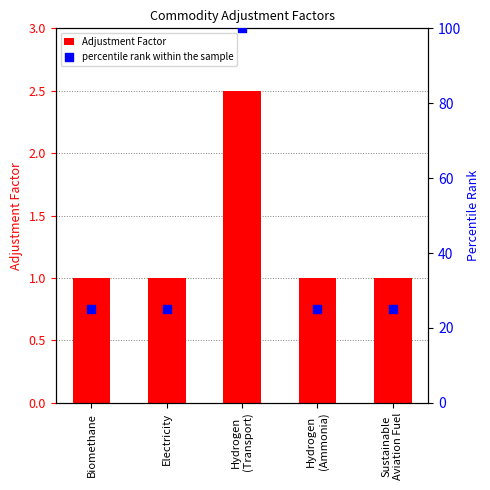

What are all the series names shown in the legend?

Adjustment Factor, percentile rank within the sample